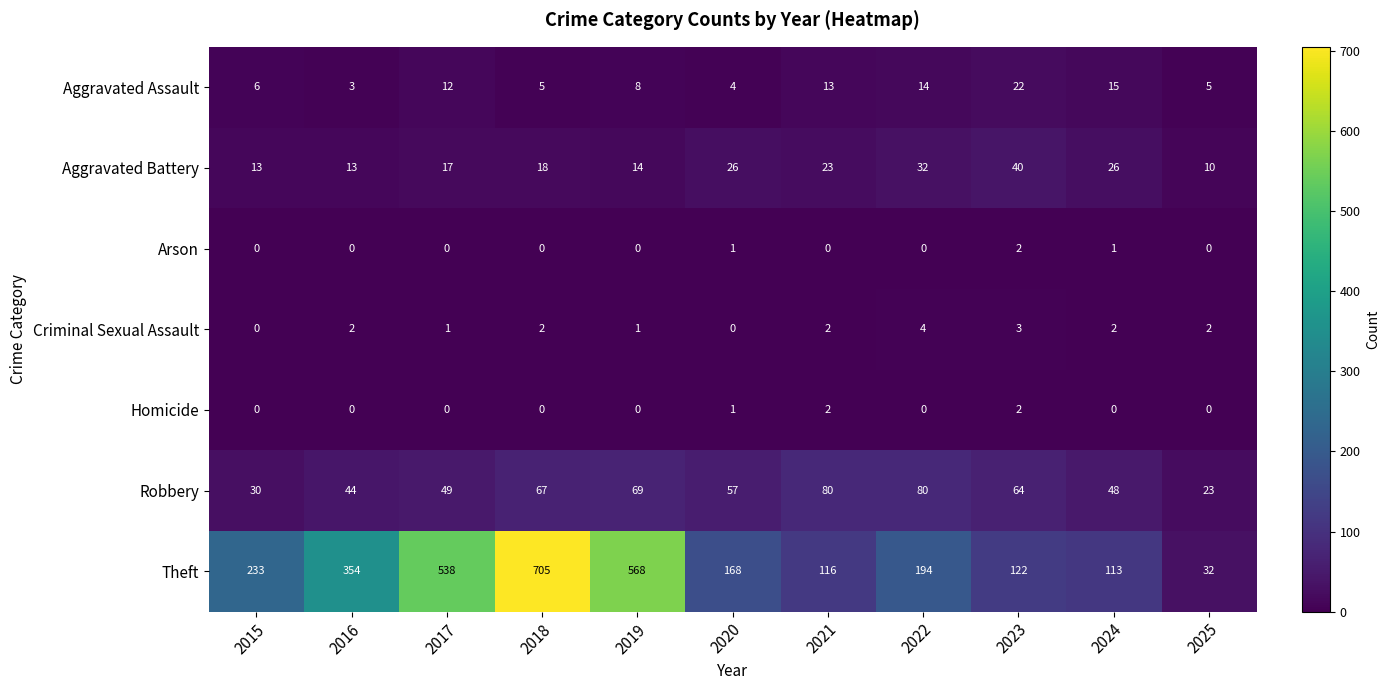

Is it true that Homicide equals 1 at 2017?

False